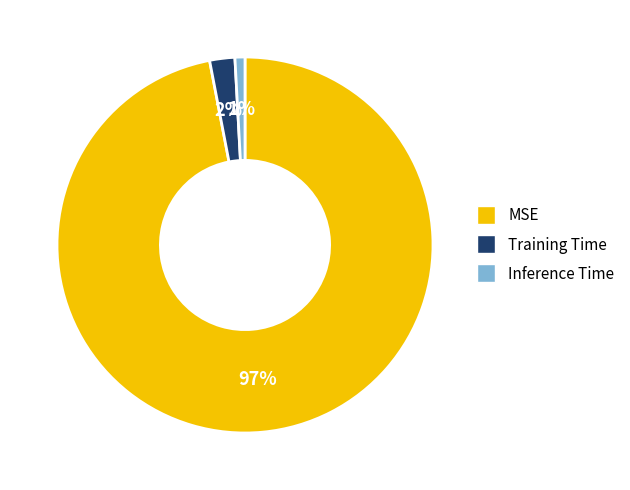

Do Training Time and MSE together represent more than half of the pie?

Yes